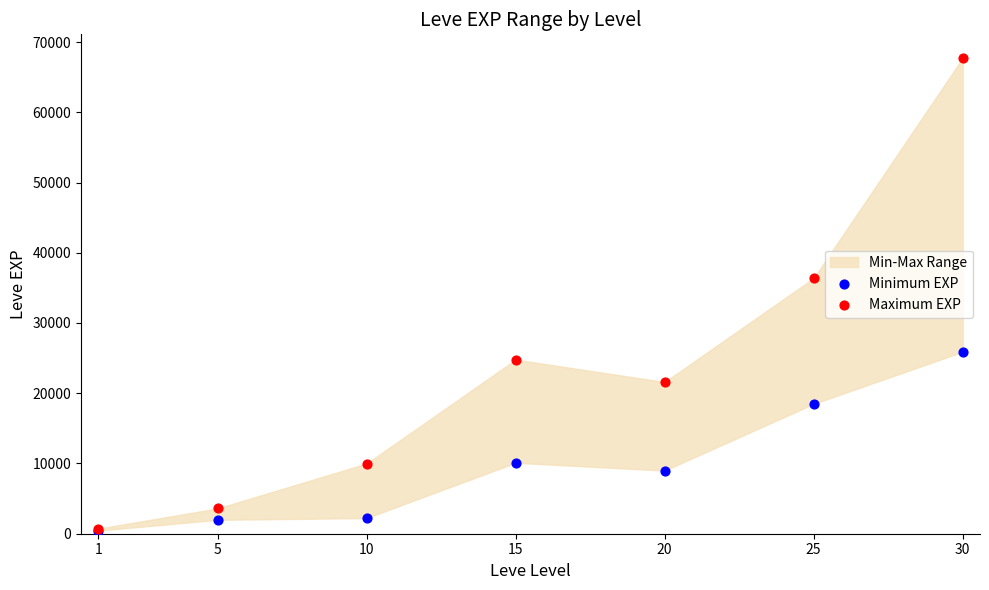

In the Maximum EXP series, what Y value is closest to 34225?

36390